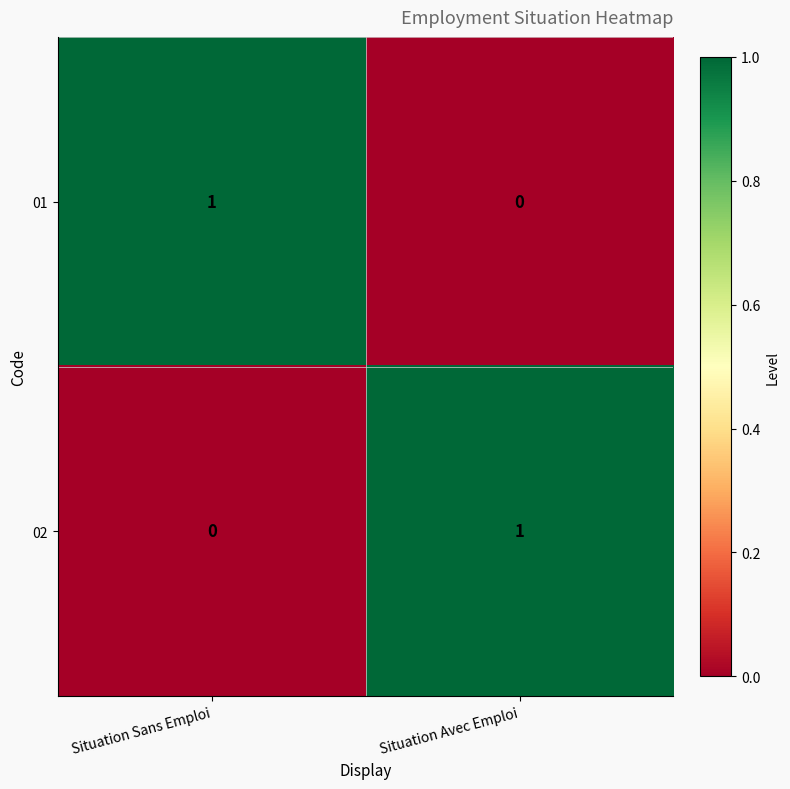

At which label is 01 closest to 0?

Situation Avec Emploi